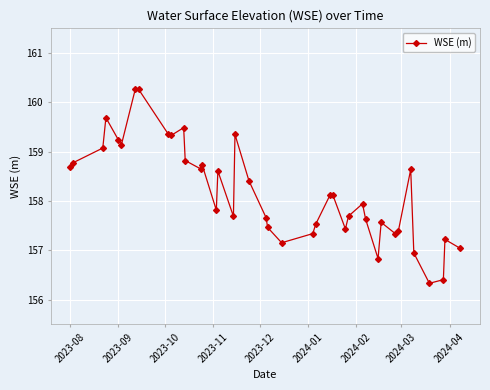

How many points are lower than both their immediate neighbors (excluding endpoints)?

10